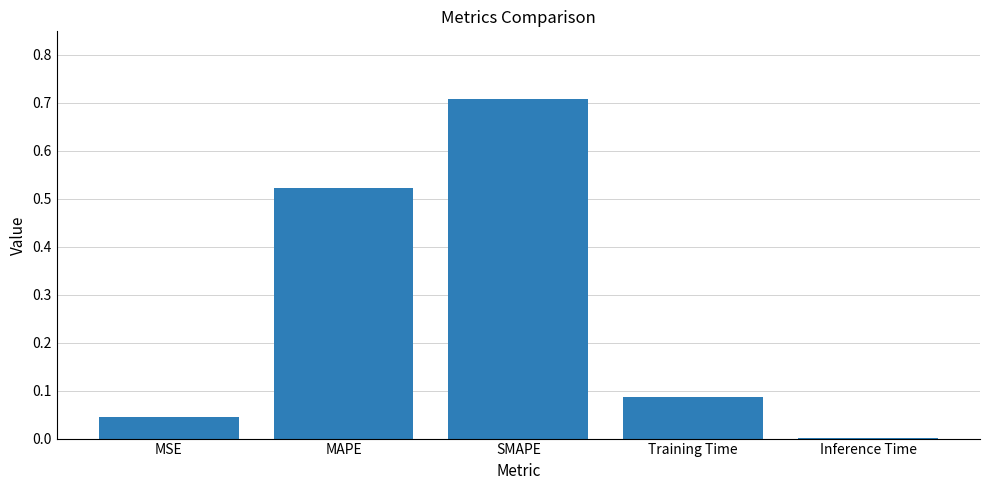

At which category does the chart reach its peak across all series?

SMAPE